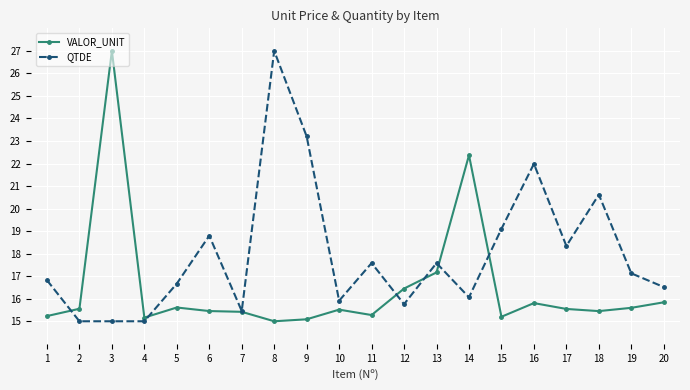

Where is the first local minimum for VALOR_UNIT?

4